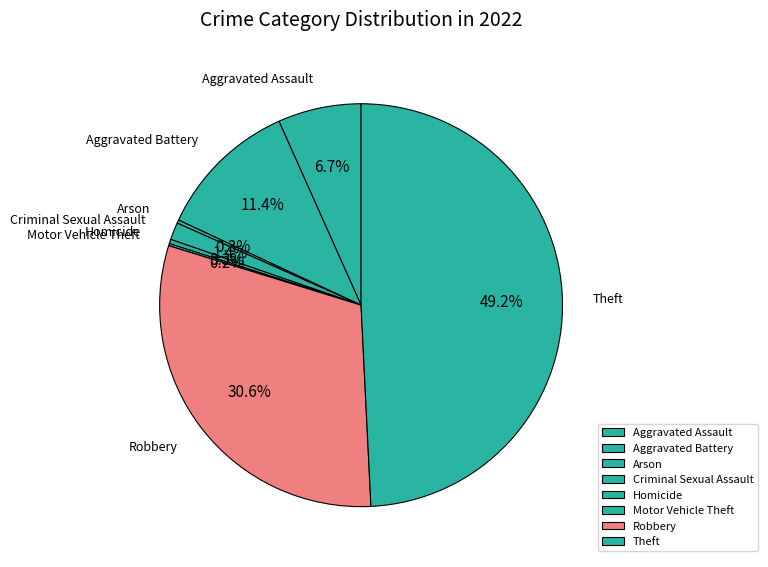

Is it true that Robbery is 31% of the pie?

True